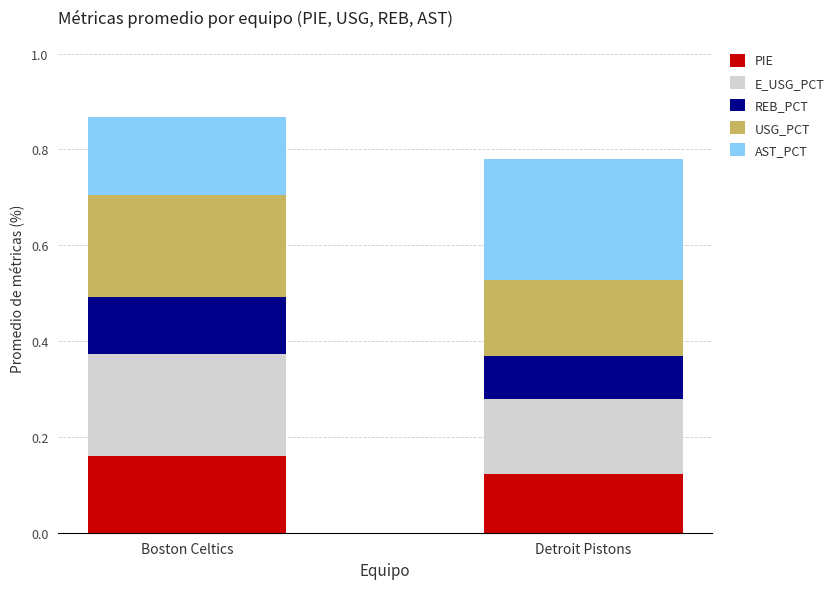

Which category has the lowest value in the PIE series?

Detroit Pistons